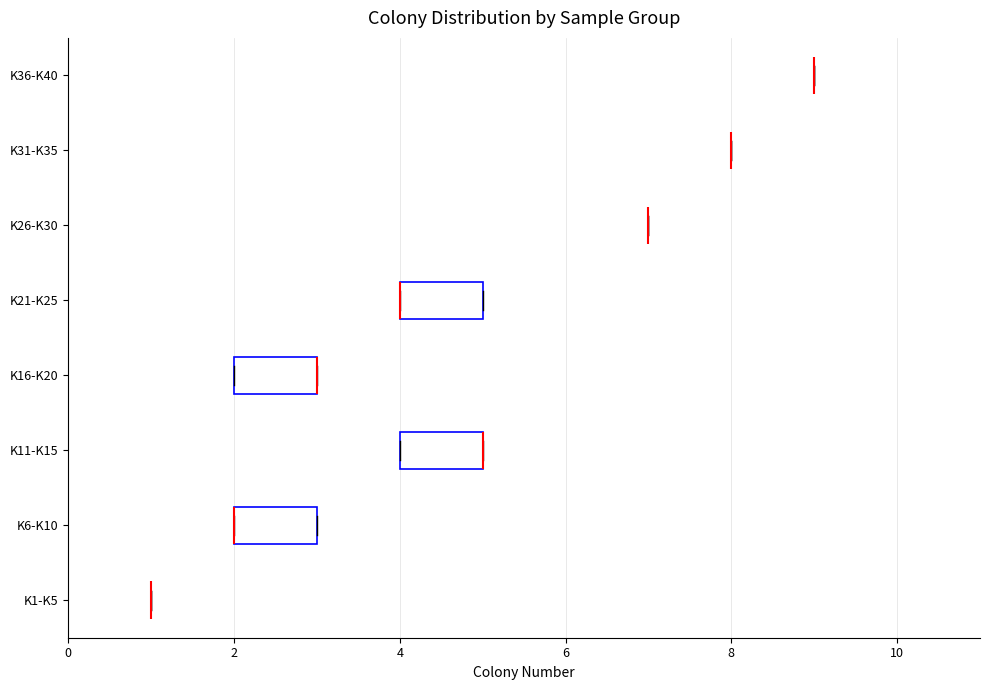

Reading bottom to top, read every box against the x-axis: the position of its median line, the range the box covers, and the ends of its whiskers. The values are not printed on the chart, so give them approximately, as read against the axis.

K1-K5: box collapsed to a line at 1, whiskers 1 to 1
K6-K10: median 2 (drawn on the box's left edge), box 2 to 3, whiskers 2 to 3
K11-K15: median 5 (drawn on the box's right edge), box 4 to 5, whiskers 4 to 5
K16-K20: median 3 (drawn on the box's right edge), box 2 to 3, whiskers 2 to 3
K21-K25: median 4 (drawn on the box's left edge), box 4 to 5, whiskers 4 to 5
K26-K30: box collapsed to a line at 7, whiskers 7 to 7
K31-K35: box collapsed to a line at 8, whiskers 8 to 8
K36-K40: box collapsed to a line at 9, whiskers 9 to 9